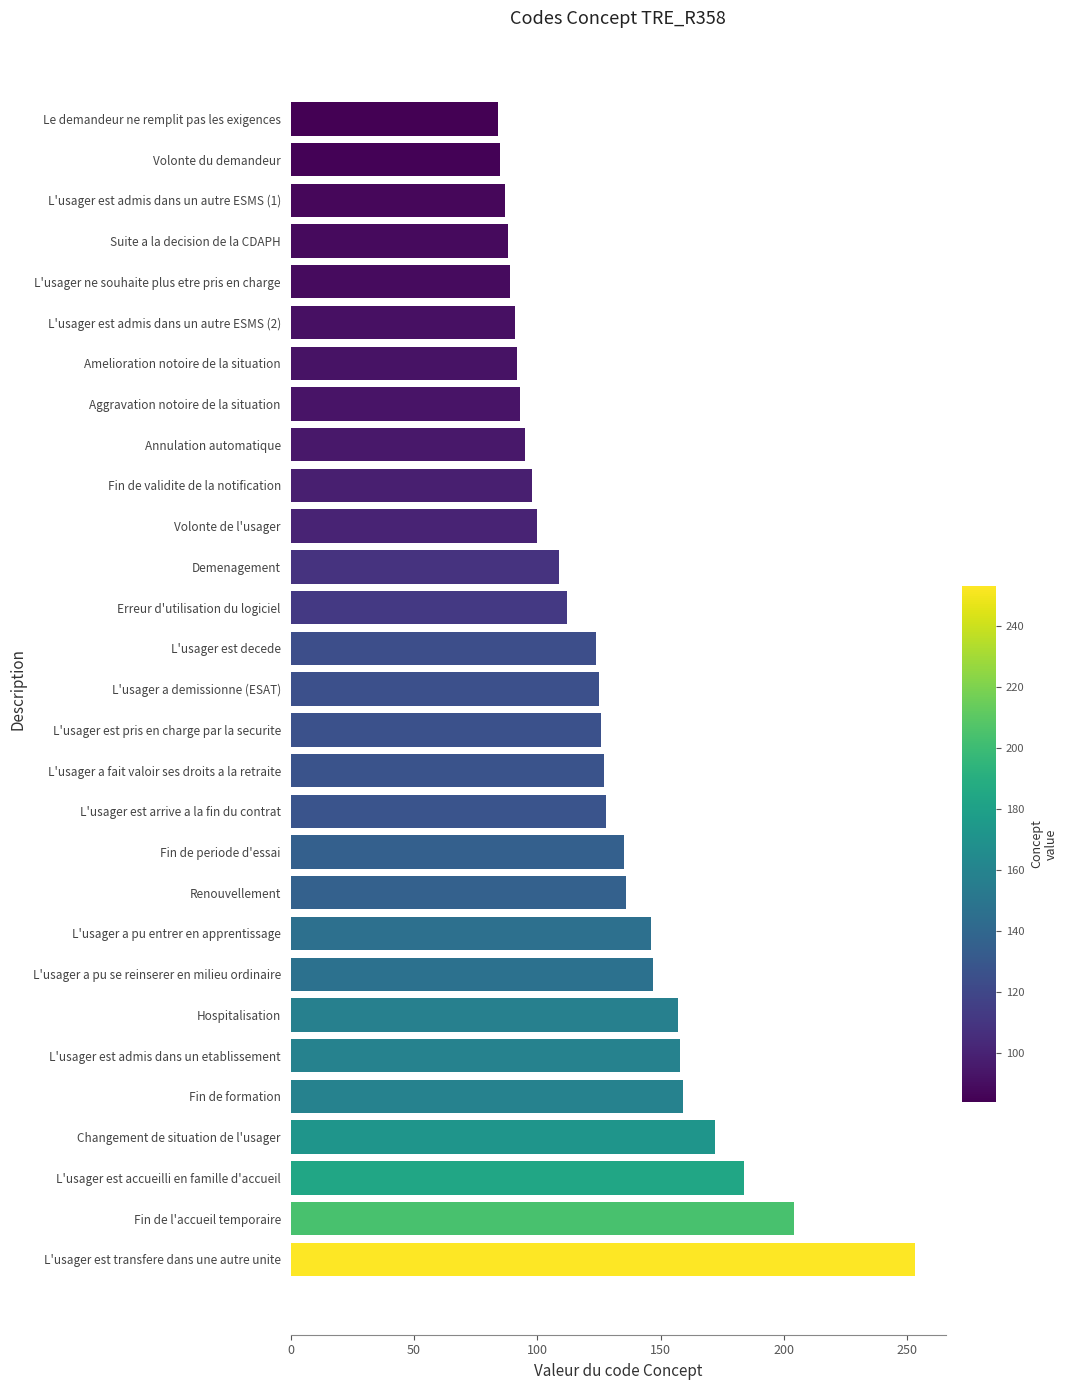

What is the approximate value at L'usager est accueilli en famille d'accueil?

184